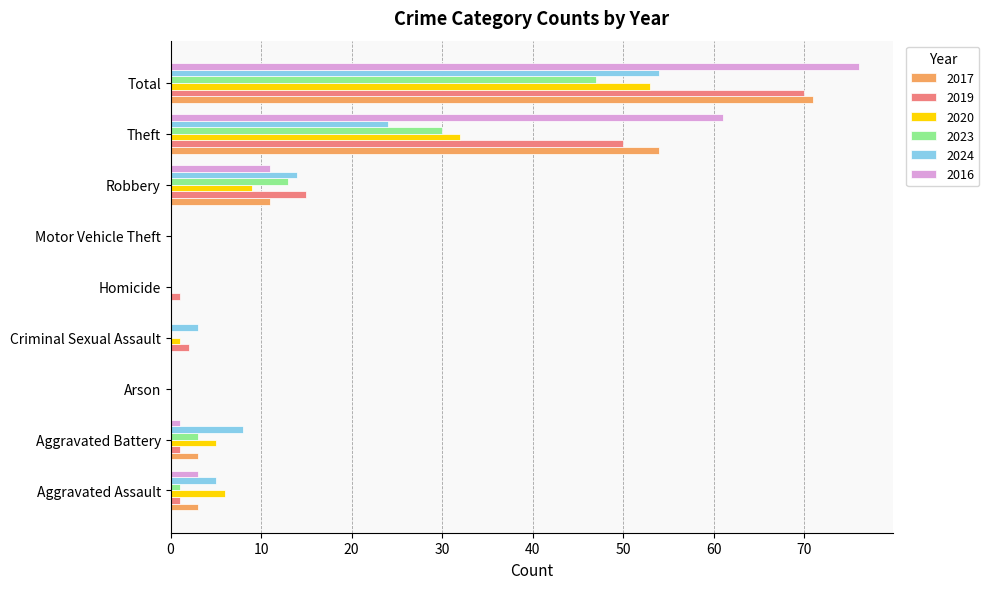

How many distinct data groups are displayed?

6